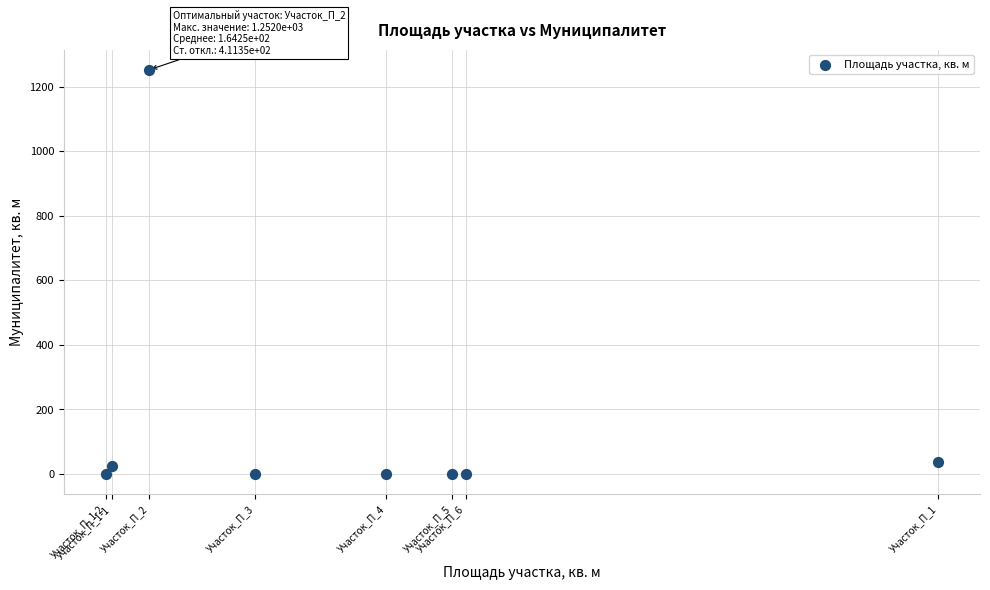

What is the range of X values (max minus min)?

176158